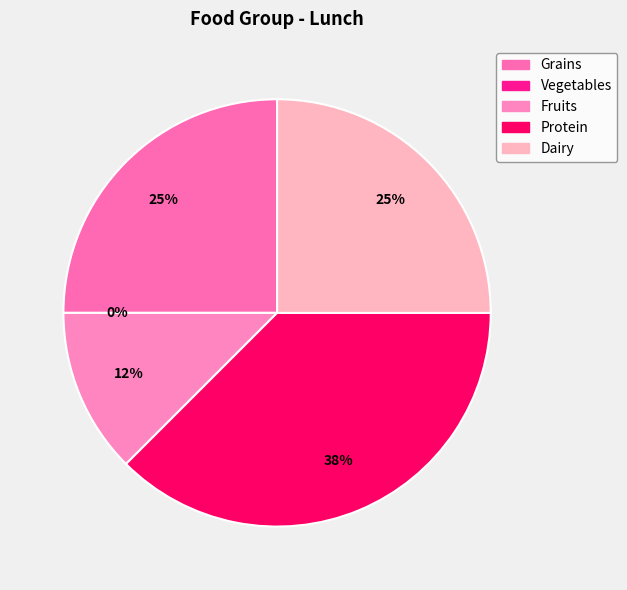

Combined, do Protein and Dairy account for over 50%?

Yes